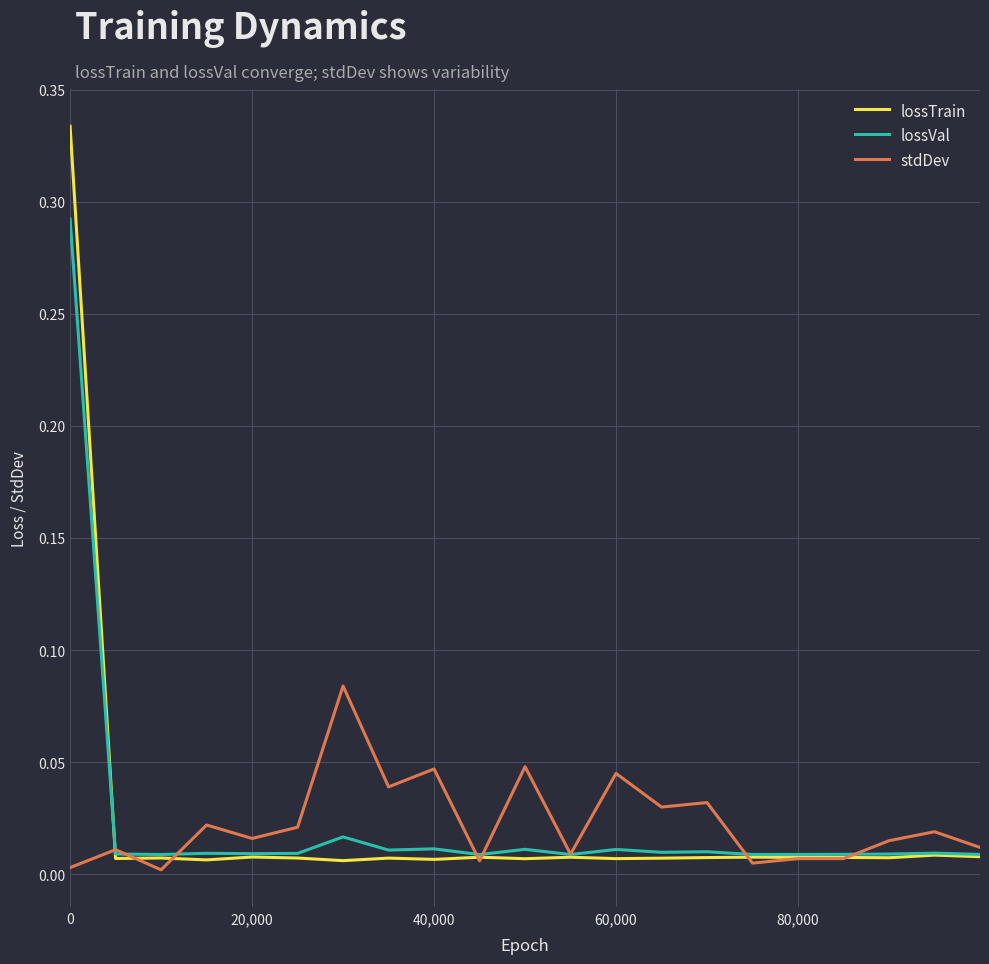

How many lines are shown in the chart?

3